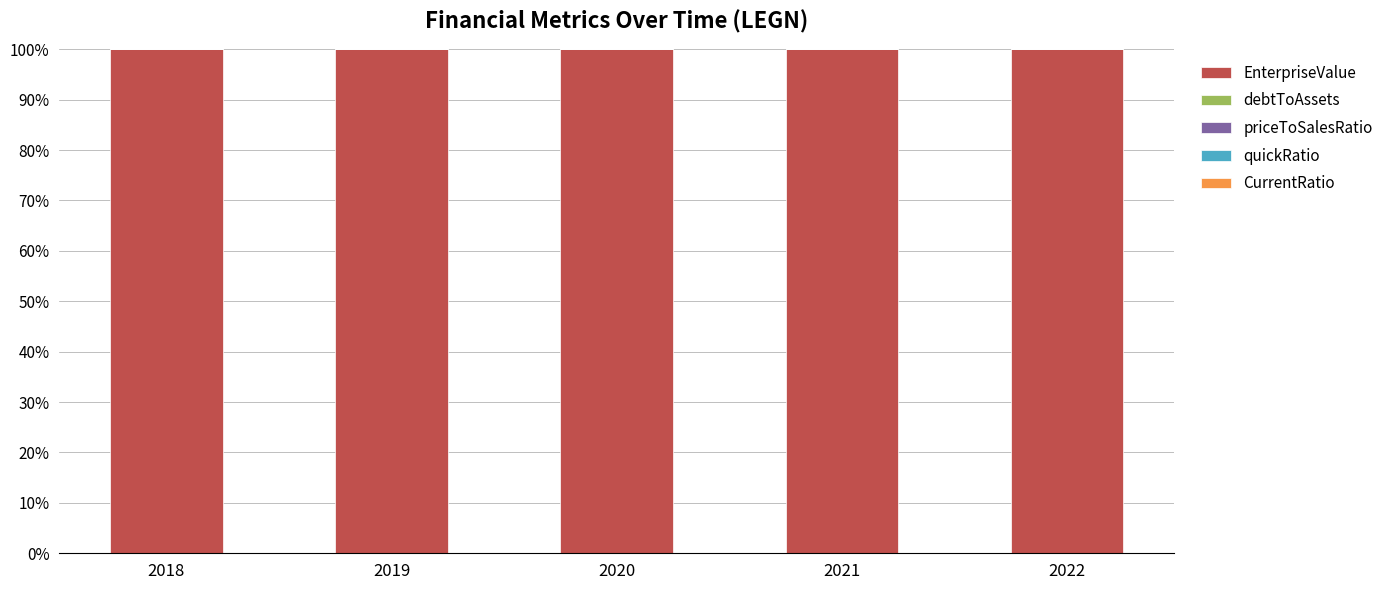

Are the bars horizontal?

No